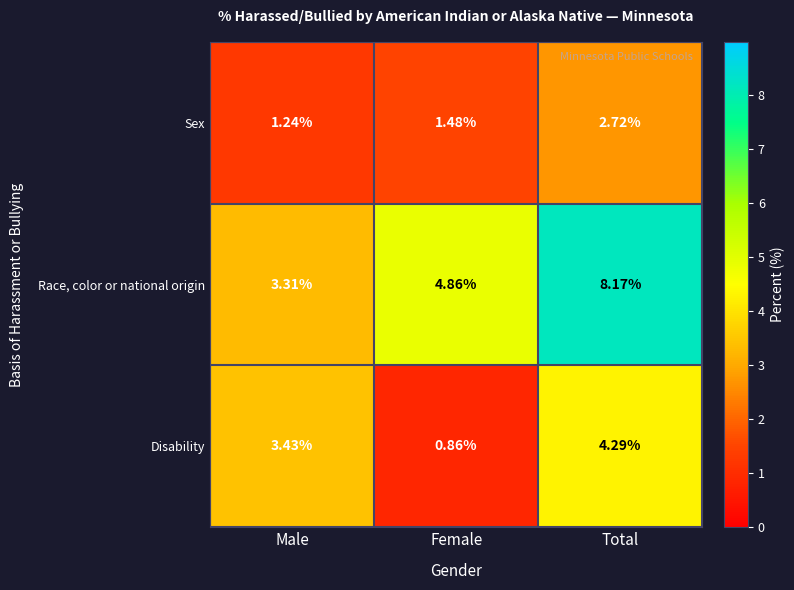

Between Female and Total, which series saw the biggest shift?

Disability